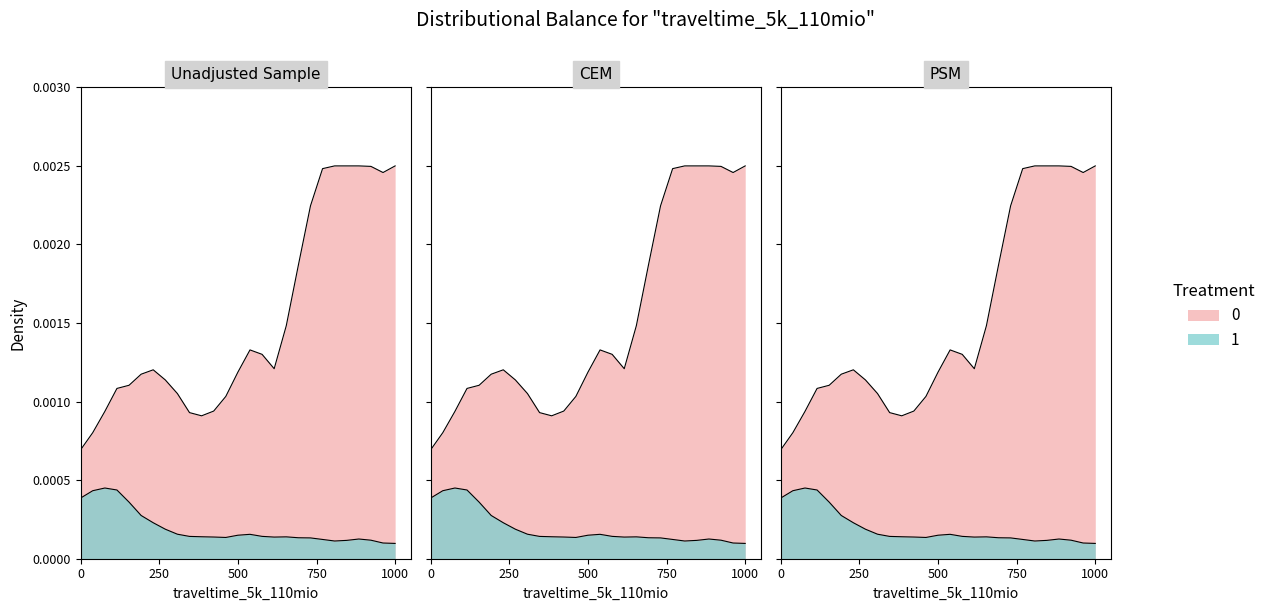

True or false: Y1 and Y0 intersect in this chart.

False